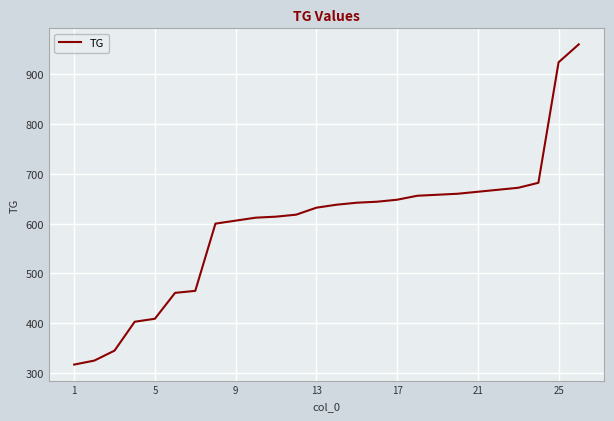

What is the minimum value shown in the chart?

317